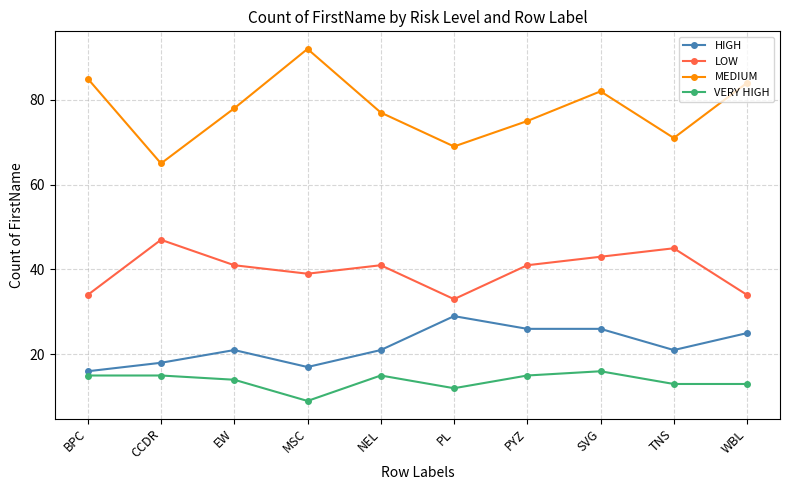

At which category does LOW reach its first local valley?

MSC